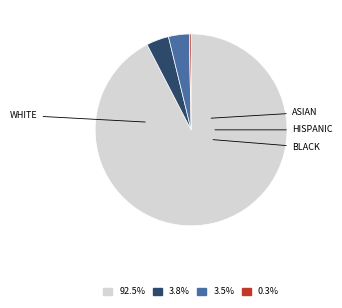

Is there a majority slice in this chart?

Yes